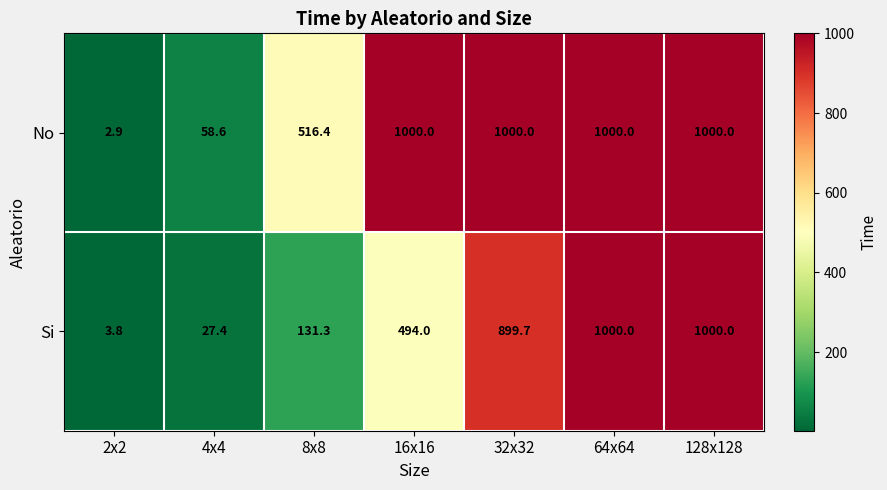

What is the minimum value for No?

2.9